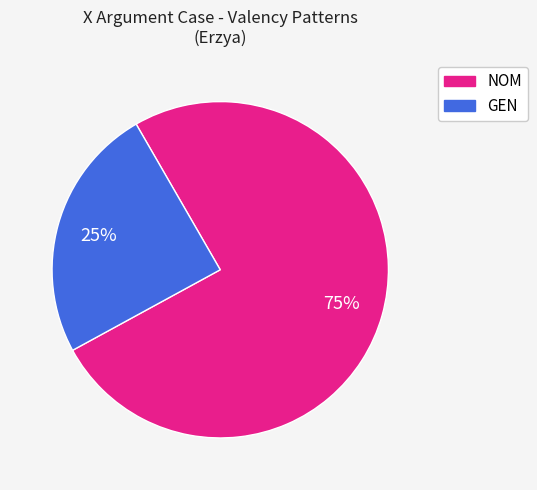

What is the largest slice in the pie chart?

NOM